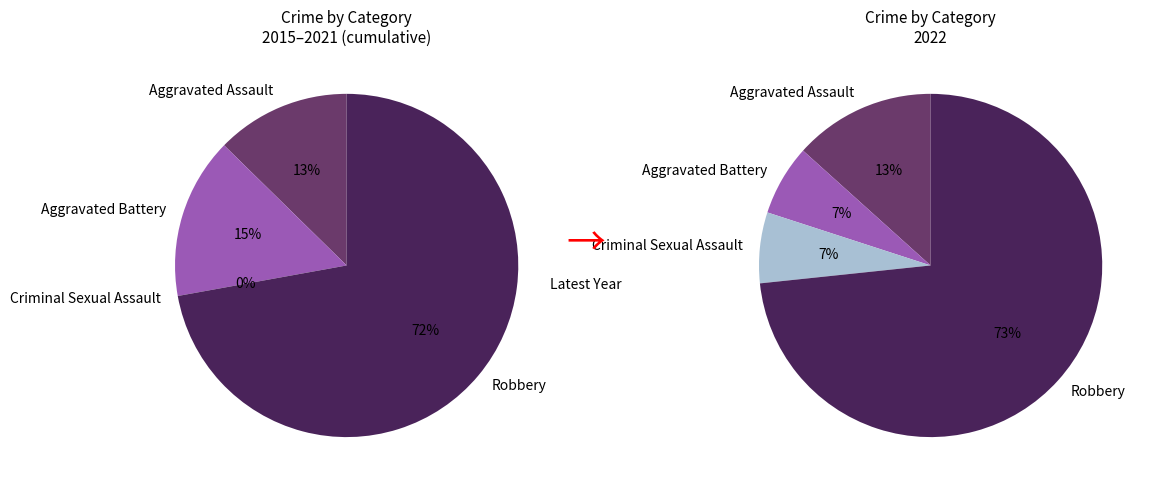

Which slice is the smallest?

Aggravated Battery